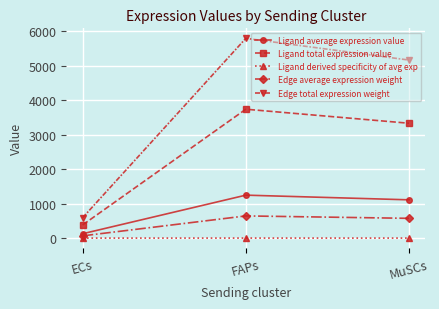

Which series has the largest range (max minus min)?

Edge total expression weight